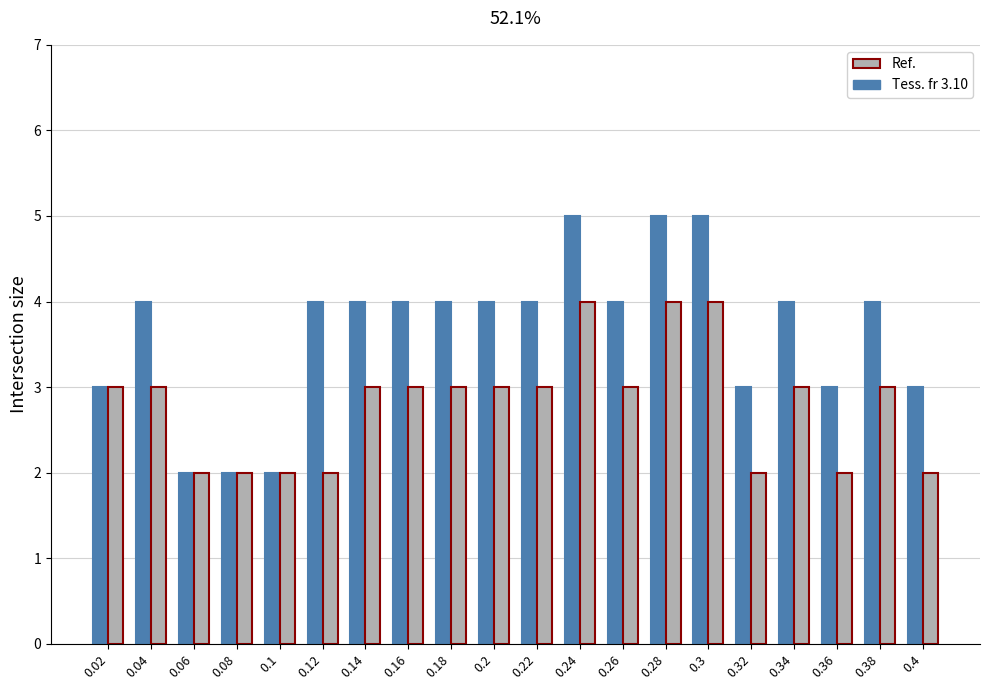

How many categories are shown in the chart?

20